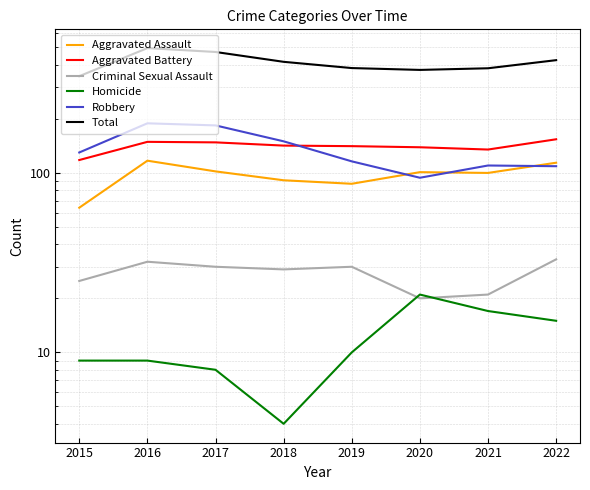

At which category is the sum across all series the highest?

2016